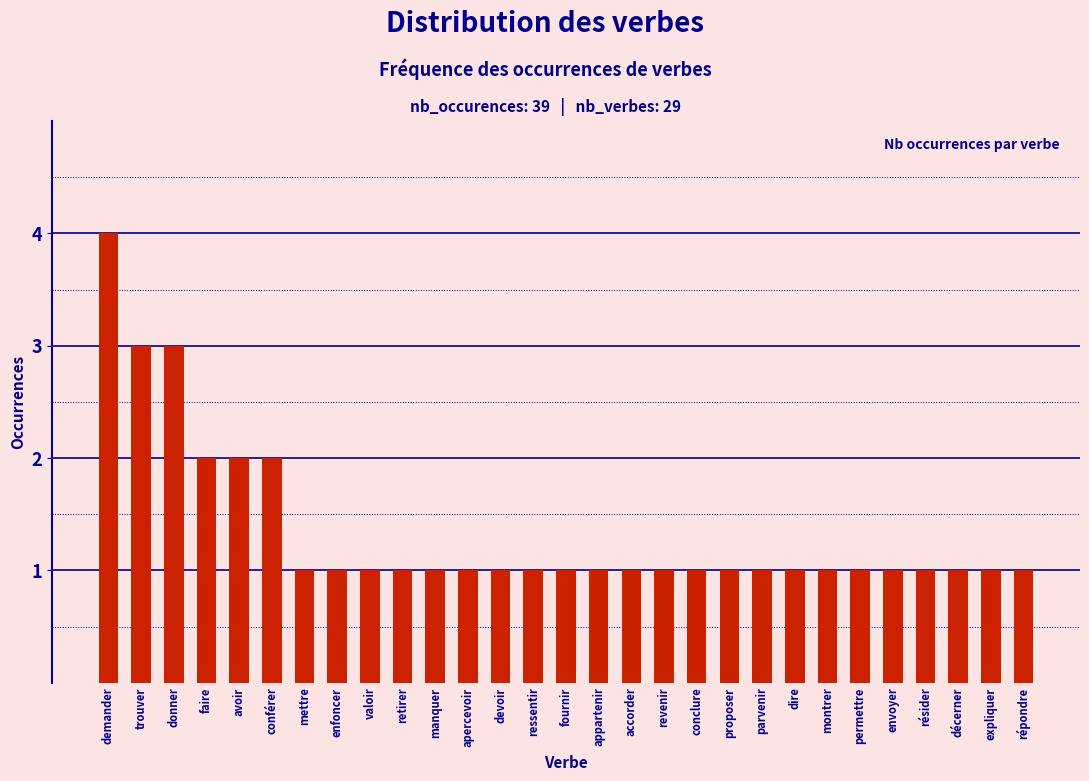

Reading left to right, list all the values displayed in this chart.

demander=4	trouver=3	donner=3	faire=2	avoir=2	conférer=2	mettre=1	enfoncer=1	valoir=1	retirer=1	manquer=1	apercevoir=1	devoir=1	ressentir=1	fournir=1	appartenir=1	accorder=1	revenir=1	conclure=1	proposer=1	parvenir=1	dire=1	montrer=1	permettre=1	envoyer=1	résider=1	décerner=1	expliquer=1	répondre=1